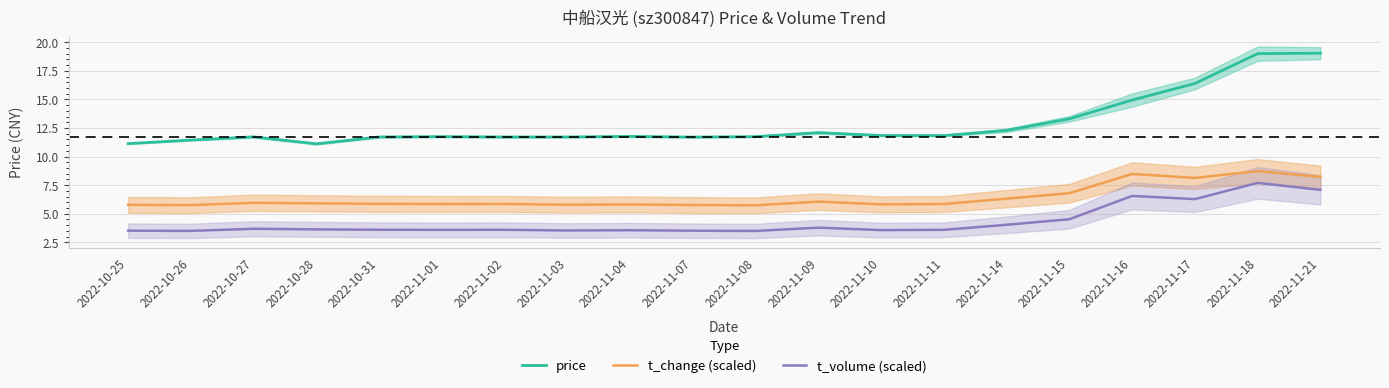

List the series in order of their peak value, lowest first.

t_volume (scaled), t_change (scaled), price